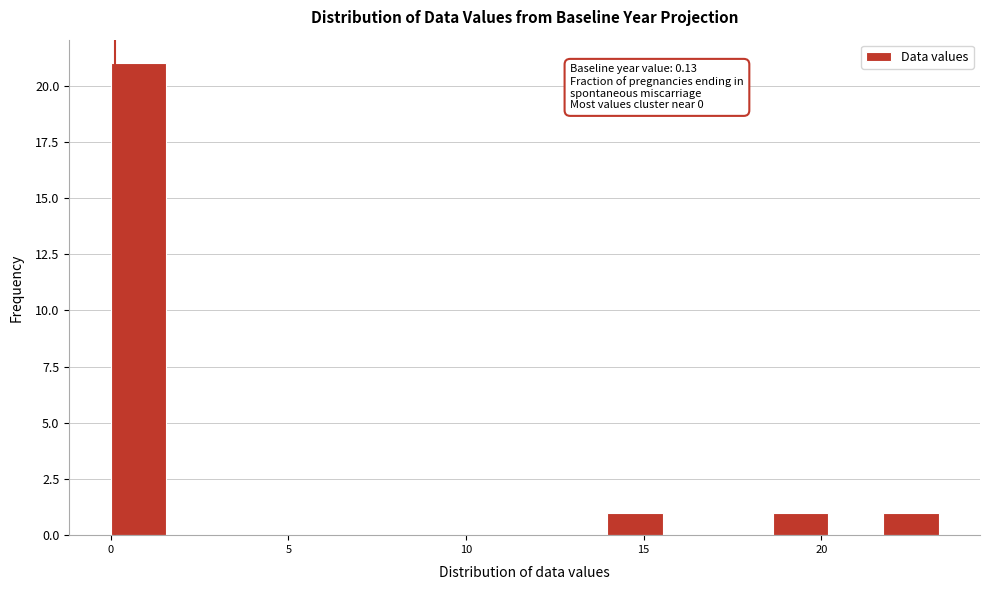

Around what value on the x-axis is the tallest bar? Give the approximate position of its centre, as read against the axis.

1.0